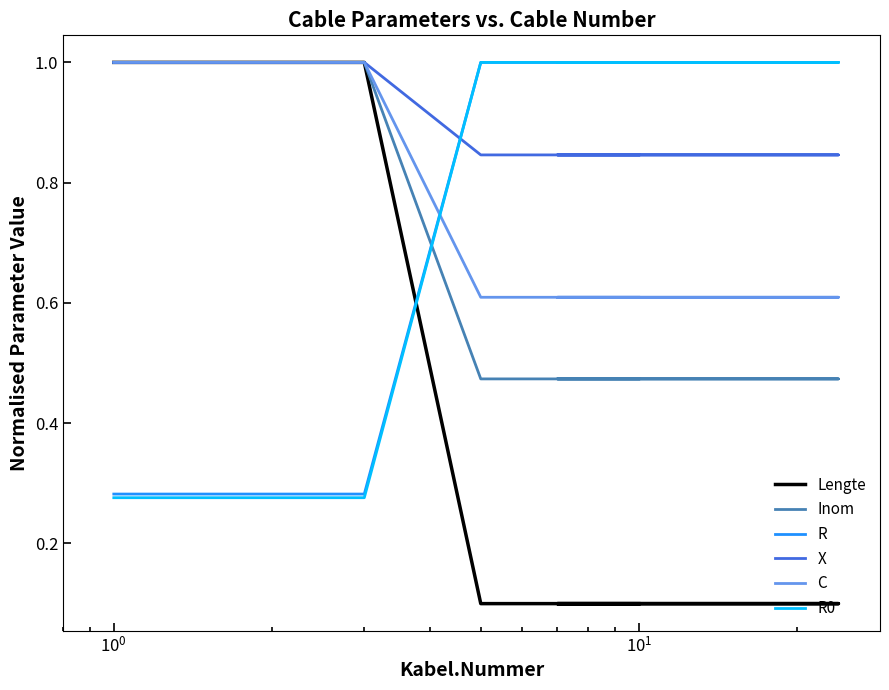

Where do R and Lengte first cross each other?

$\mathdefault{10^{0}}$ and $\mathdefault{10^{1}}$